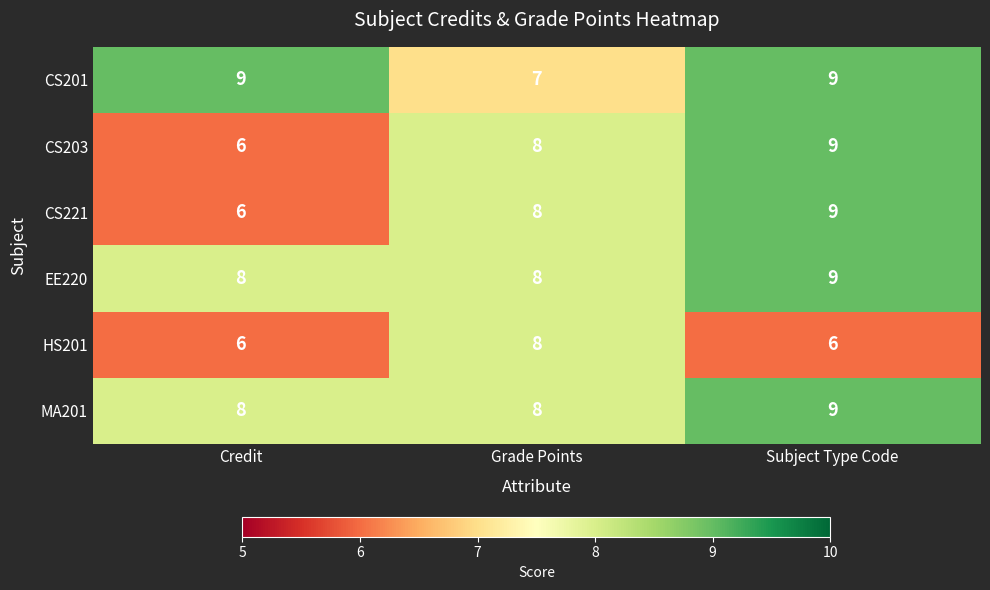

What is the difference between the highest and lowest values at Credit?

3